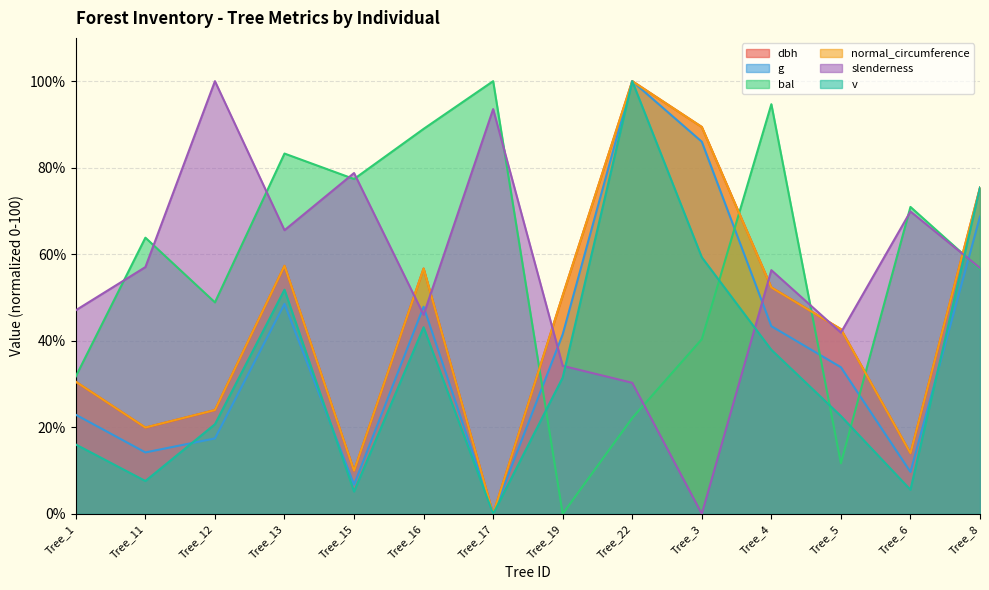

Where is g nearest to the value 49?

Tree_13